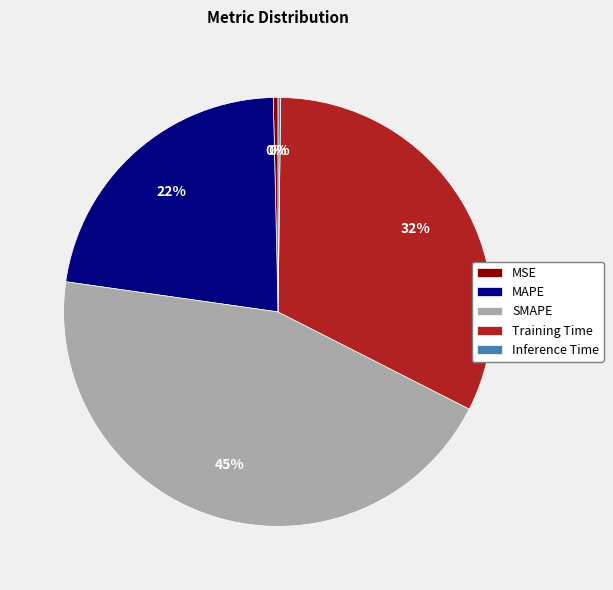

To the nearest percent, what percentage of the pie is Training Time?

32%